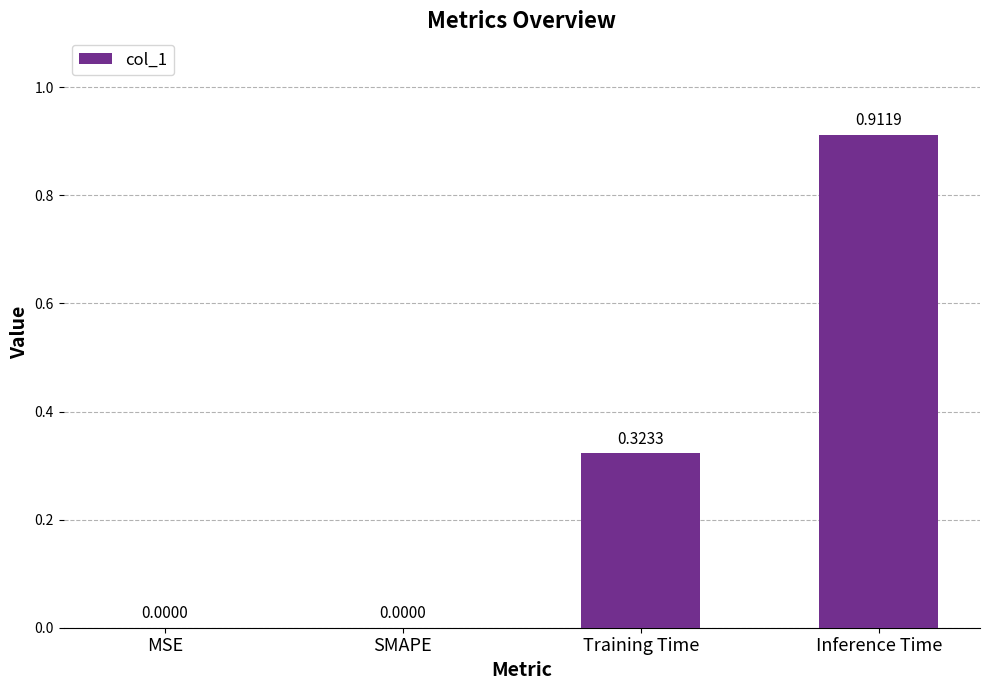

The chart shows a value of 0.0 at MSE. True or false?

True